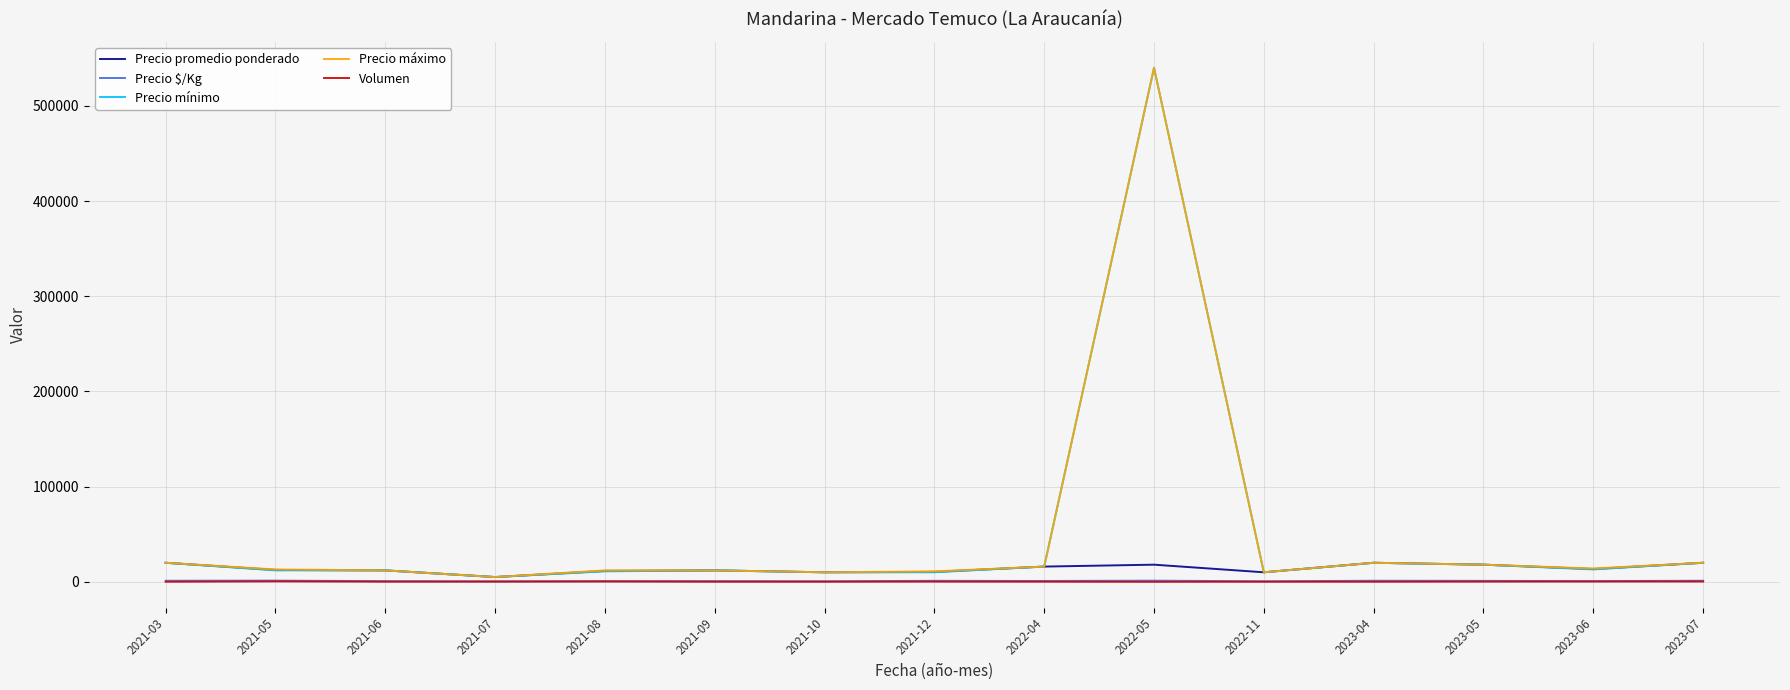

Which series changed the most between 2021-05 and 2022-05?

Precio mínimo